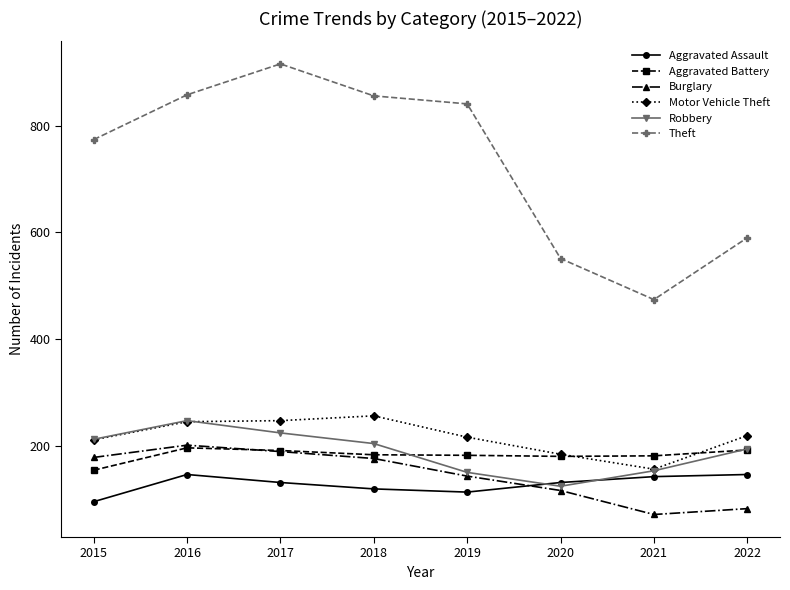

What is the greatest value displayed?

916